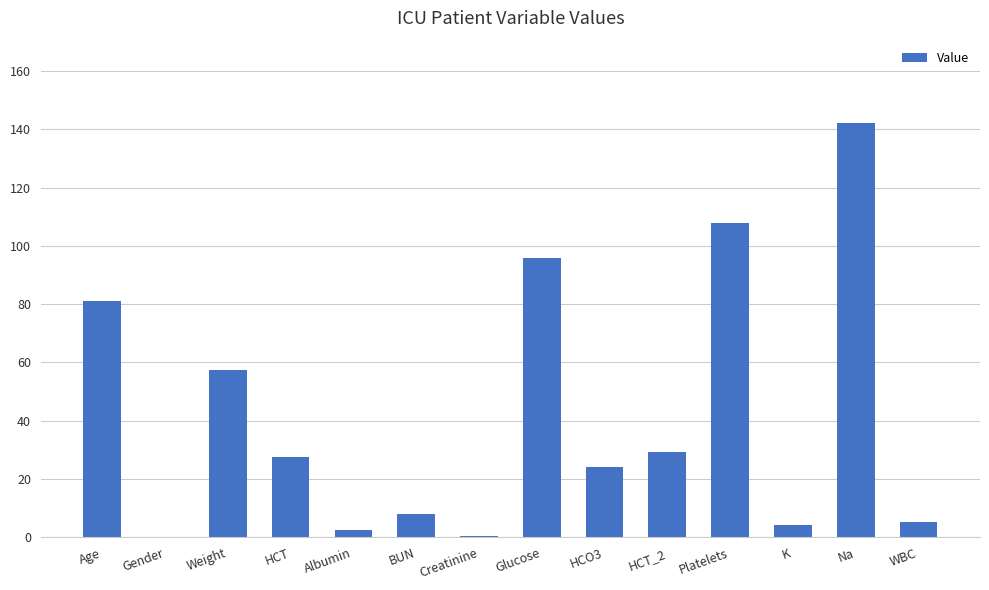

Which category has the highest value across all series?

Na